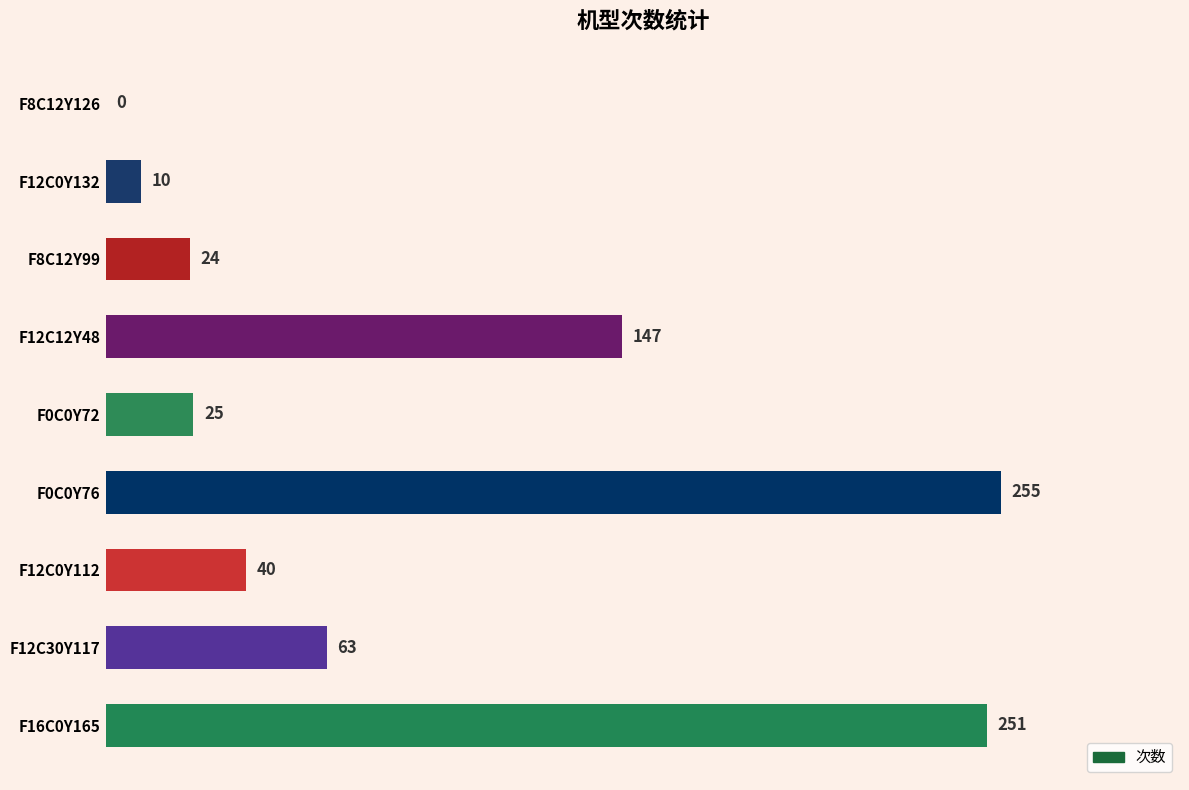

What value does the data have at F0C0Y76, to the nearest 5?

255